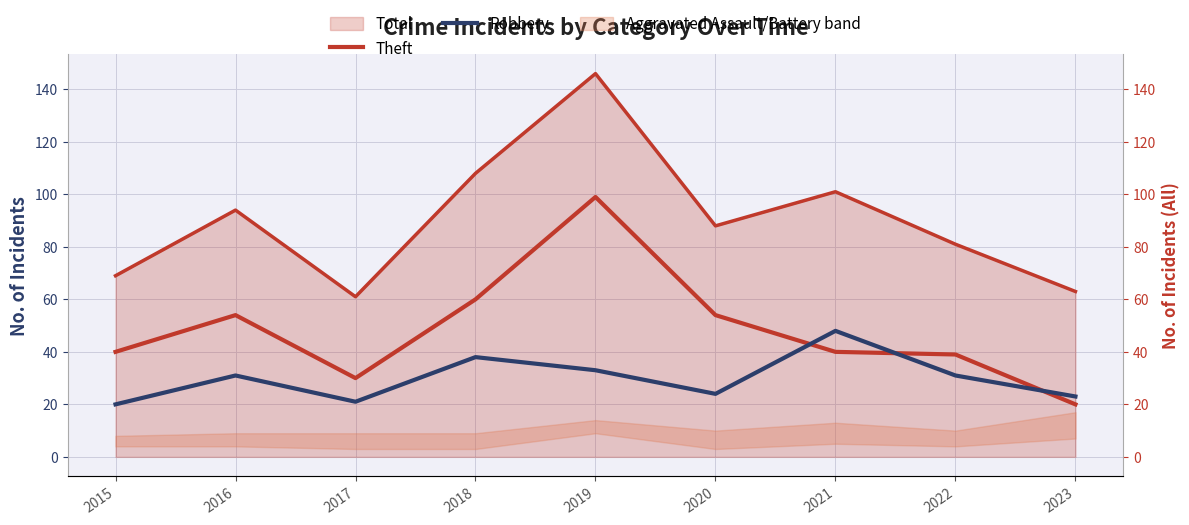

Where is Robbery nearest to the value 34?

2019